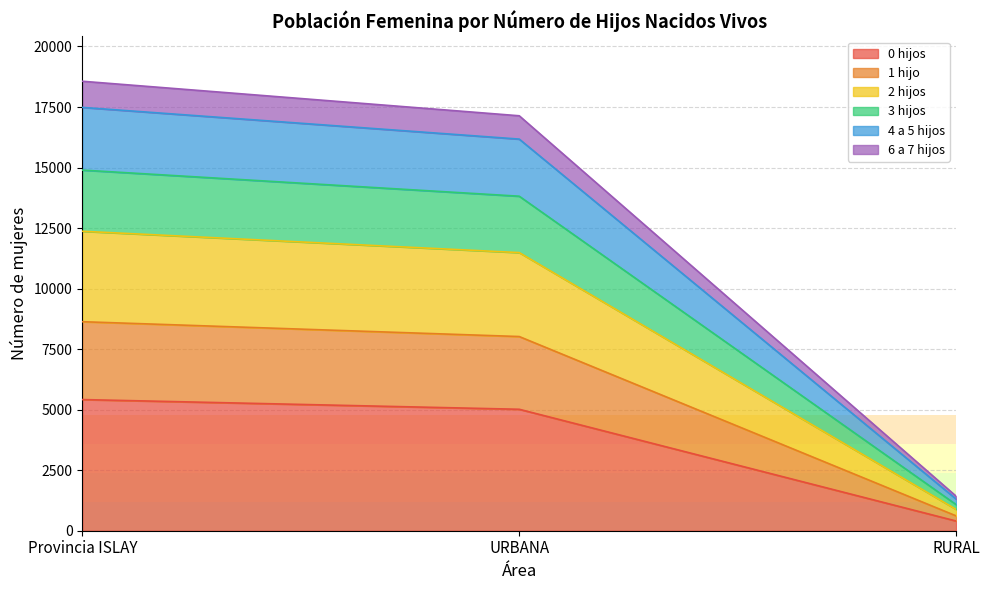

At how many categories does at least one series exceed 2938?

2